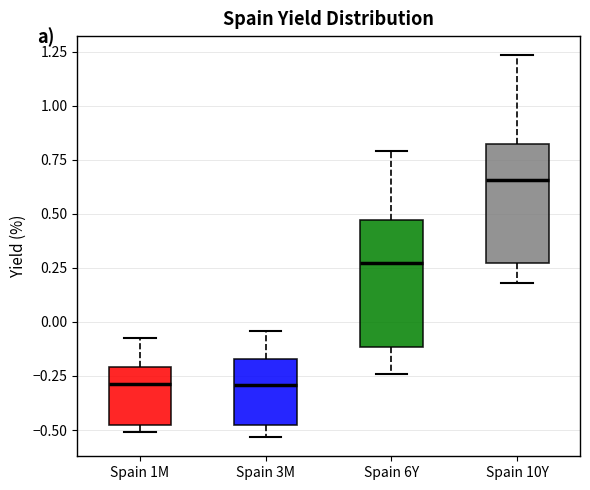

Reading left to right, read every box against the y-axis: the position of its median line, the range the box covers, and the ends of its whiskers. The values are not printed on the chart, so give them approximately, as read against the axis.

Spain 1M: median -0.30, box -0.50 to -0.20, whiskers -0.50 (just below the box's lower edge) to -0.10
Spain 3M: median -0.30, box -0.50 to -0.15, whiskers -0.55 to -0.05
Spain 6Y: median 0.25, box -0.10 to 0.45, whiskers -0.25 to 0.80
Spain 10Y: median 0.65, box 0.25 to 0.80, whiskers 0.20 to 1.25